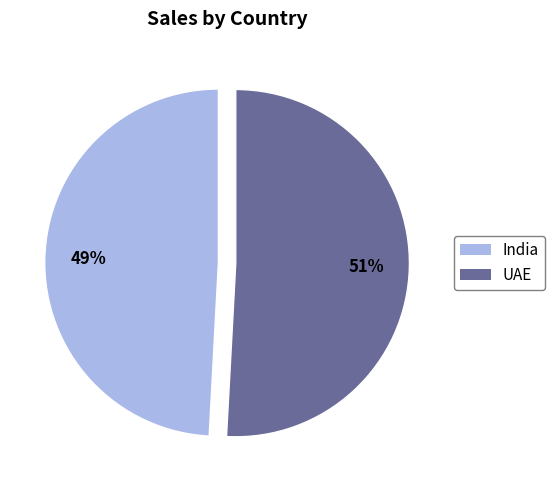

What is the smallest slice in the pie chart?

India